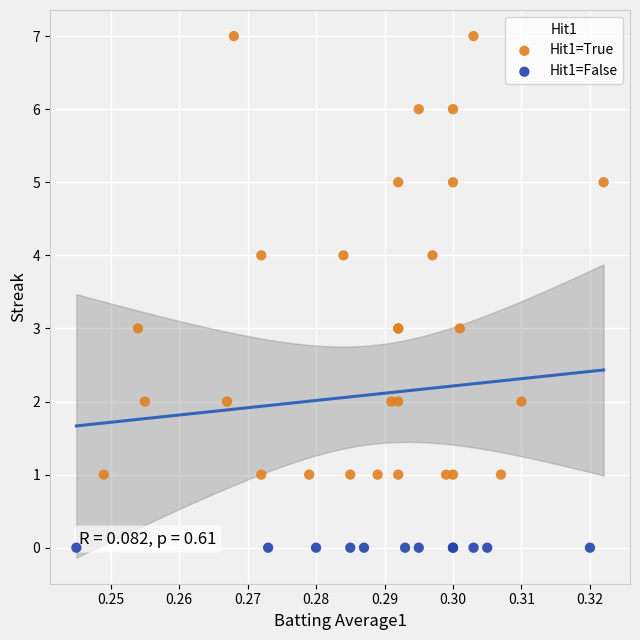

Which series reaches the maximum Y coordinate?

Hit1=True